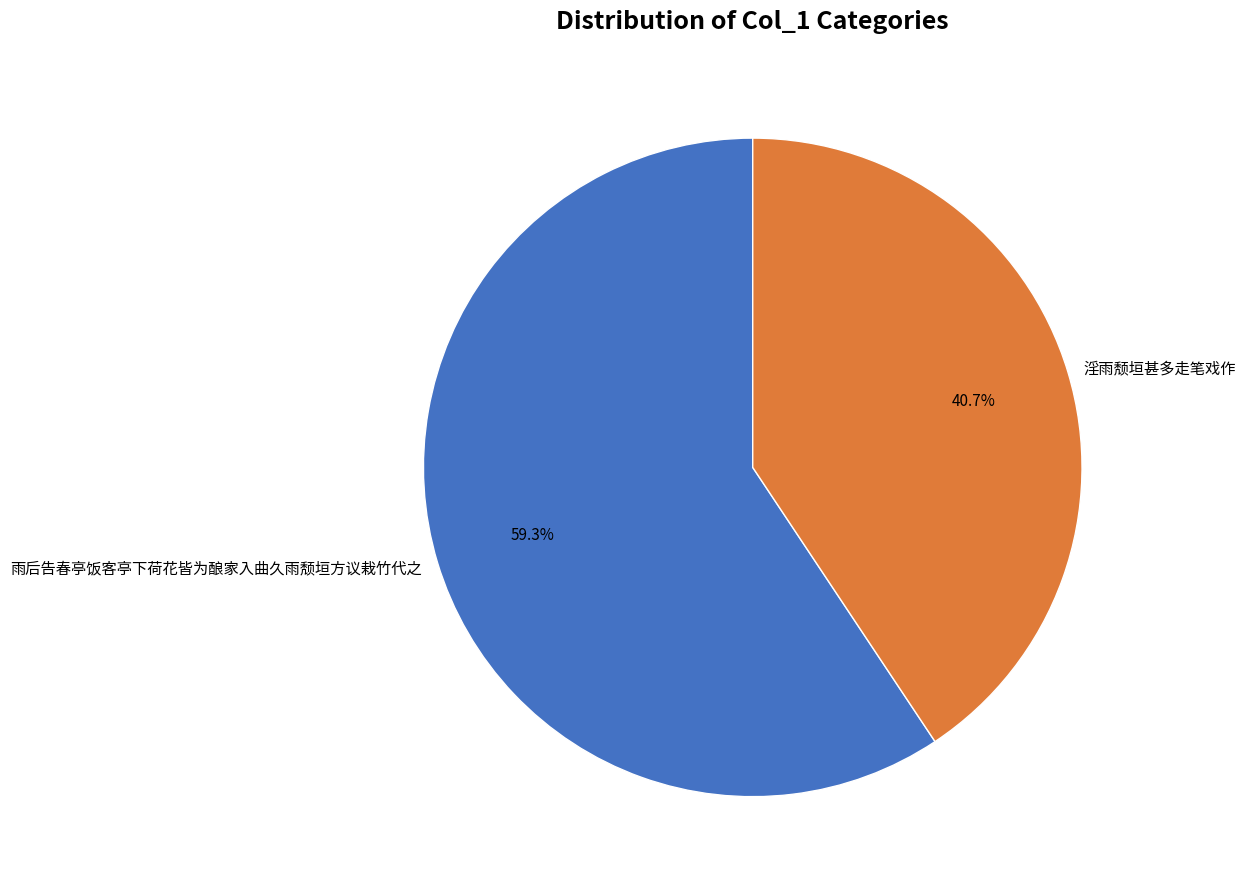

True or false: 雨后告春亭饭客亭下荷花皆为酿家入曲久雨颓垣方议栽竹代之 accounts for 59% of the total.

True